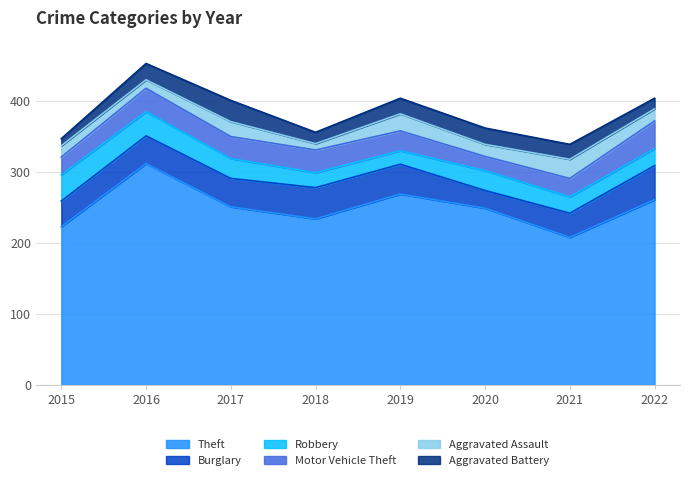

Reading left to right, transcribe all the data shown in this chart.

Theft: 223	312	251	234	269	249	208	261
Burglary: 36	39	40	44	42	25	34	48
Robbery: 37	34	28	21	19	28	23	24
Motor Vehicle Theft: 25	33	31	32	28	20	26	39
Aggravated Assault: 16	12	21	9	24	17	27	17
Aggravated Battery: 10	23	30	16	22	23	21	15